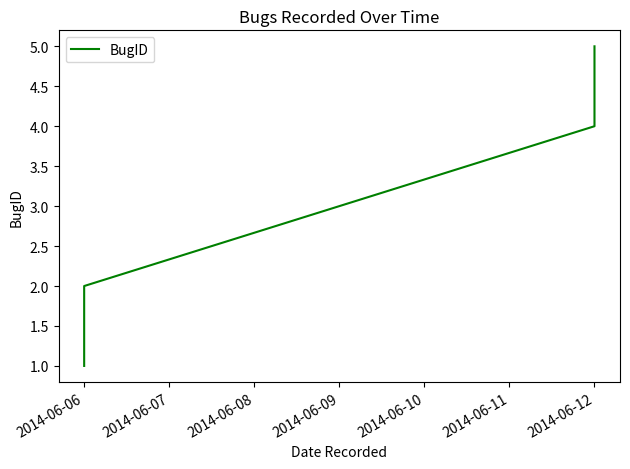

How many data points are less than 3?

2